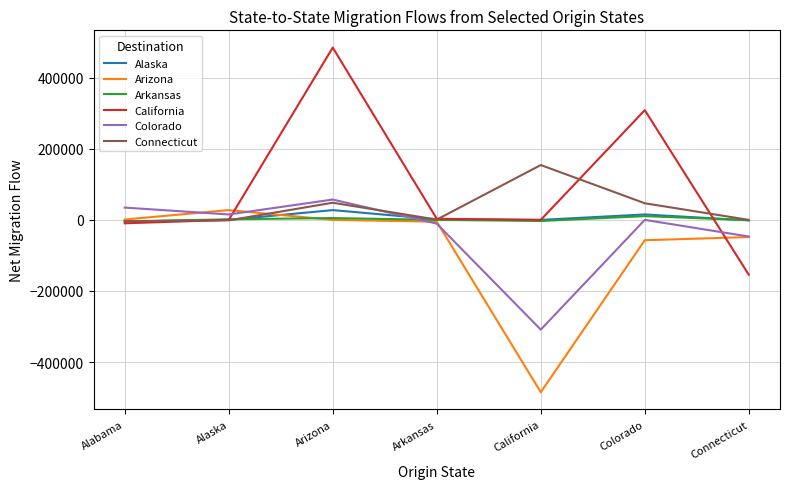

Does the chart display data point markers on the line(s)?

No